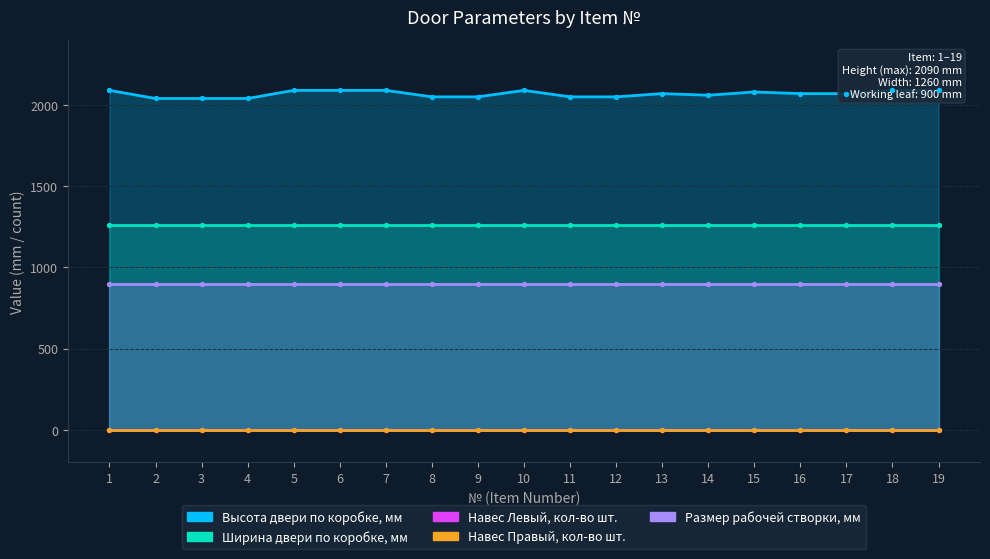

Which series reaches the maximum Y coordinate?

Высота двери по коробке, мм